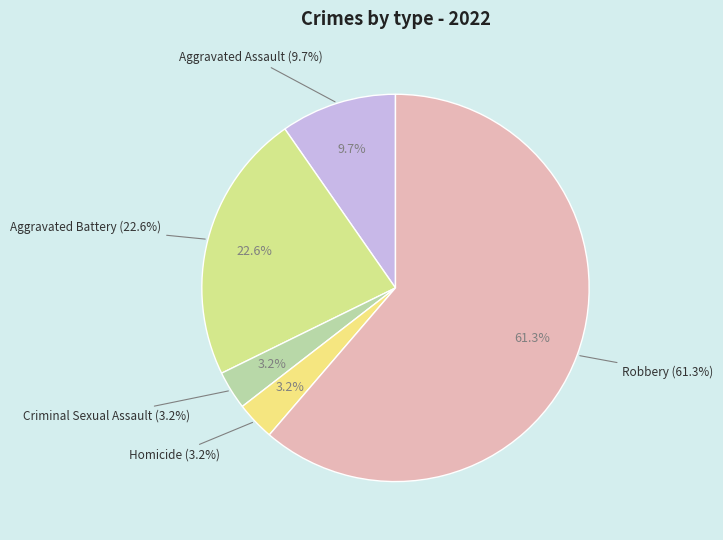

Is Aggravated Assault the majority of the pie?

No